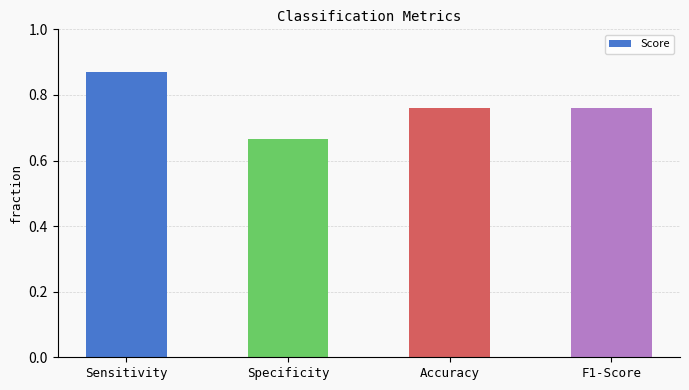

At which label is the value closest to 0?

Specificity